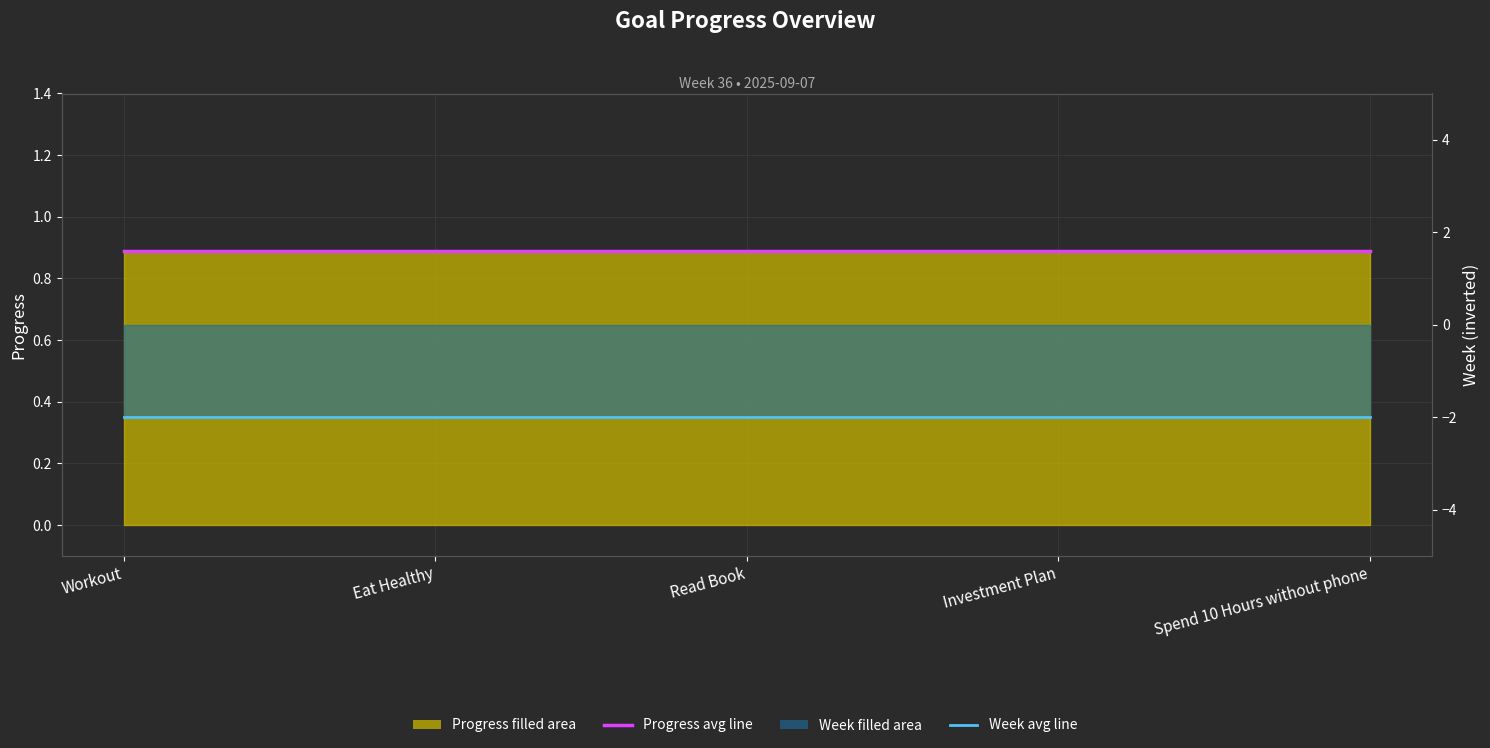

True or false: Week avg line and Progress (monthly avg) intersect in this chart.

False